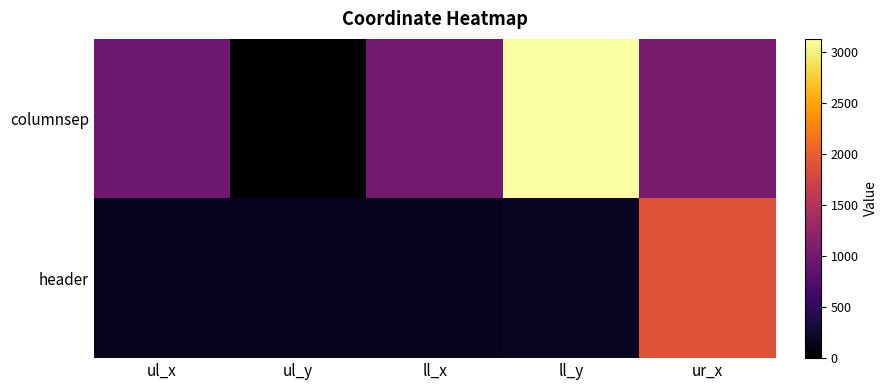

Which category has the highest value across all series?

ll_y